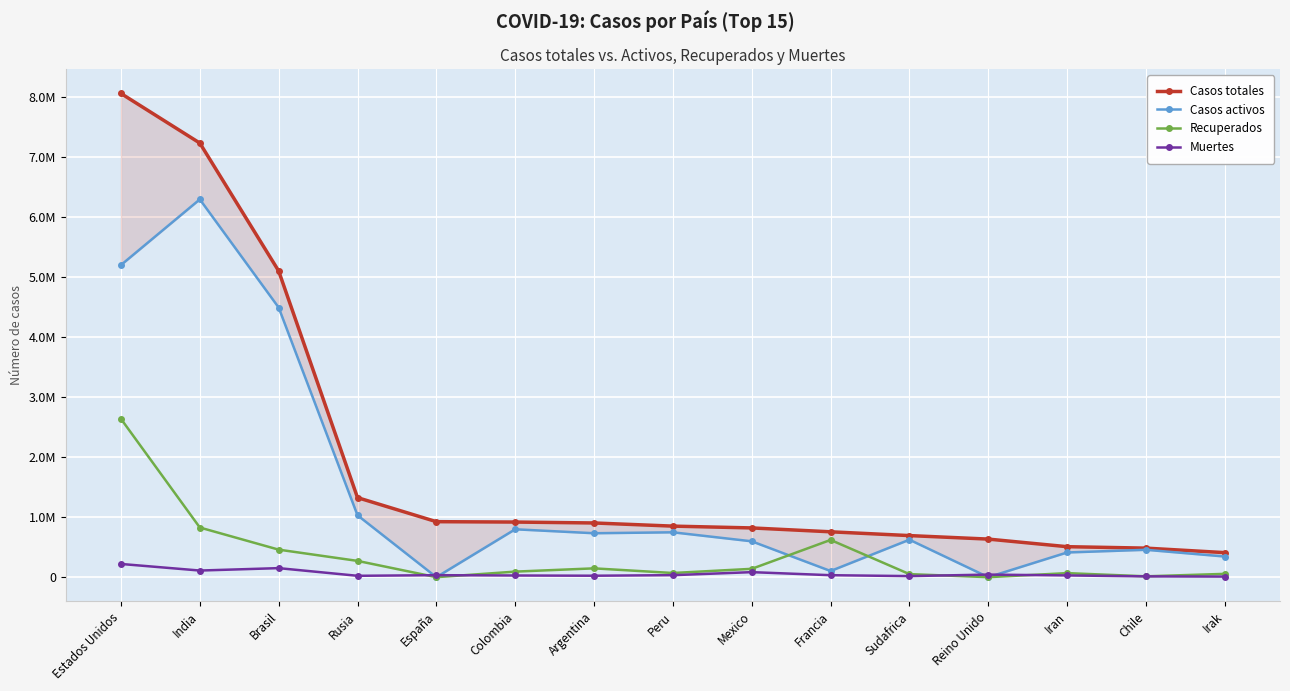

Which series has the largest total across all categories?

Casos totales